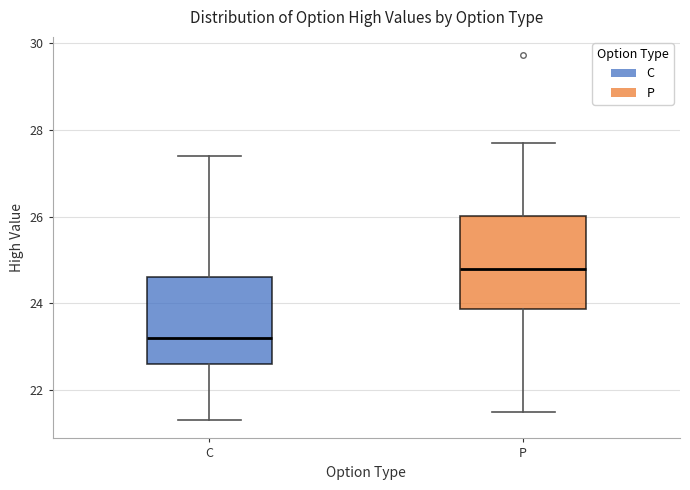

Where does the lower whisker of the box for C end on the y-axis? The values are not printed on the chart, so give them approximately, as read against the axis.

21.4